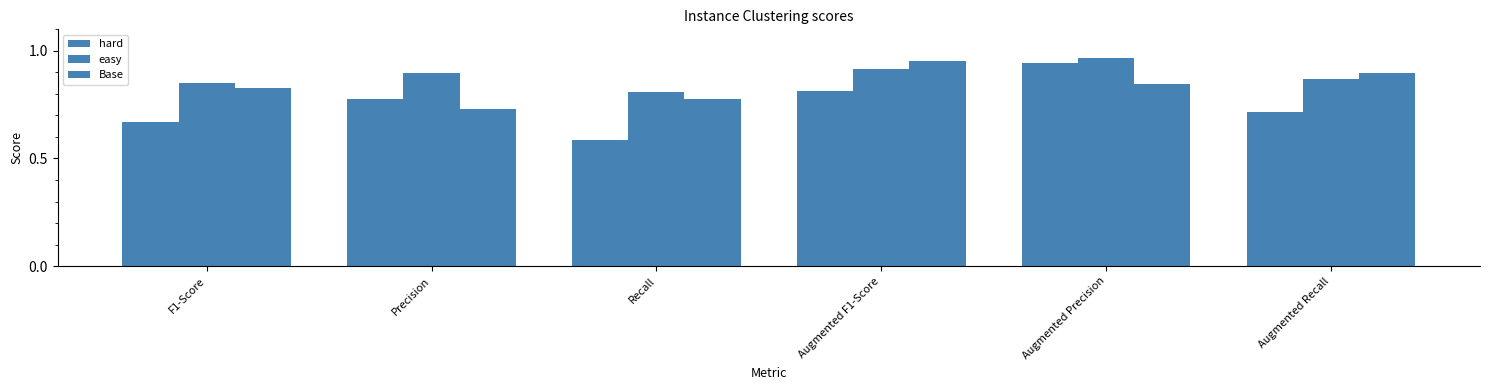

Is it true that Base equals 1.2 at F1-Score?

False